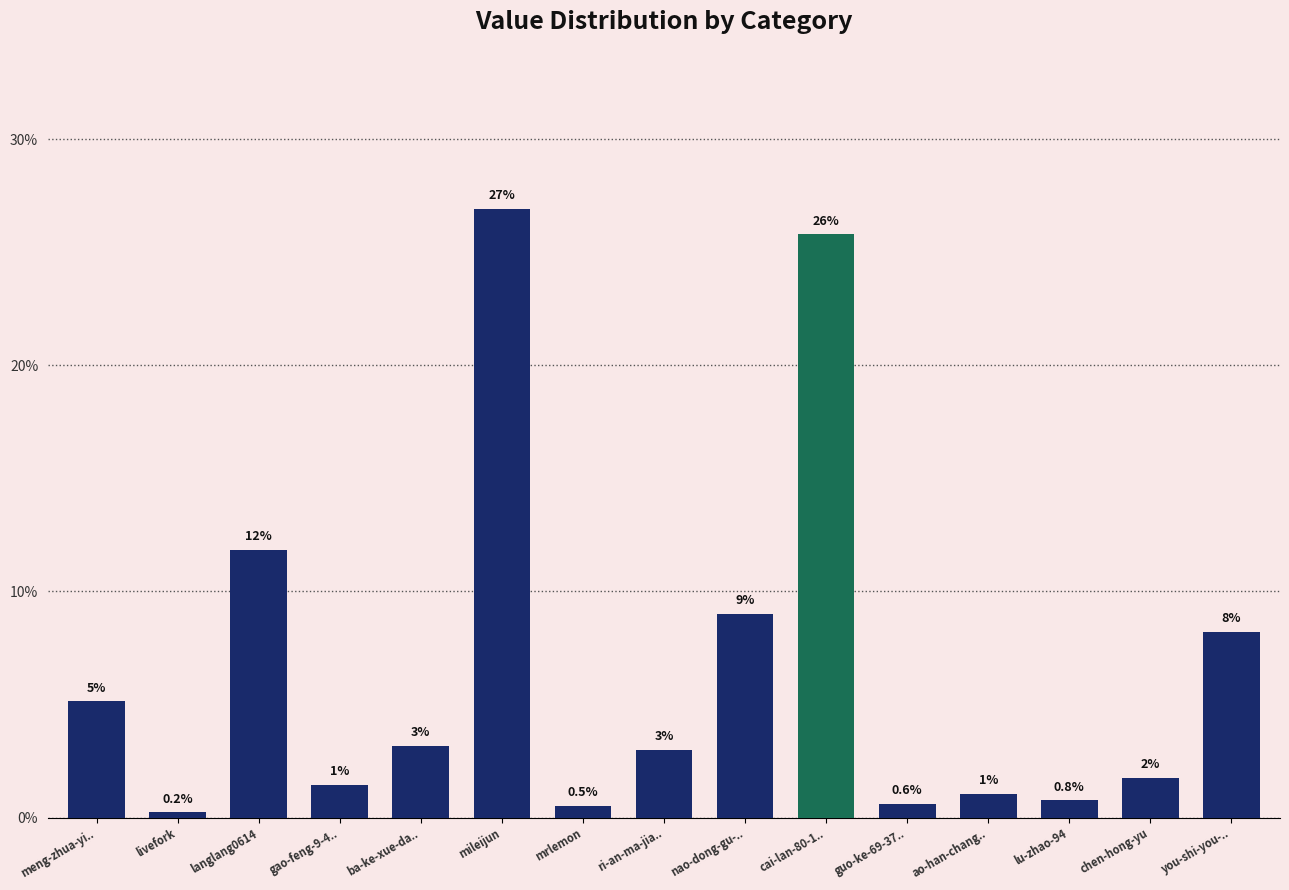

Which category has the highest value across all series?

mileijun